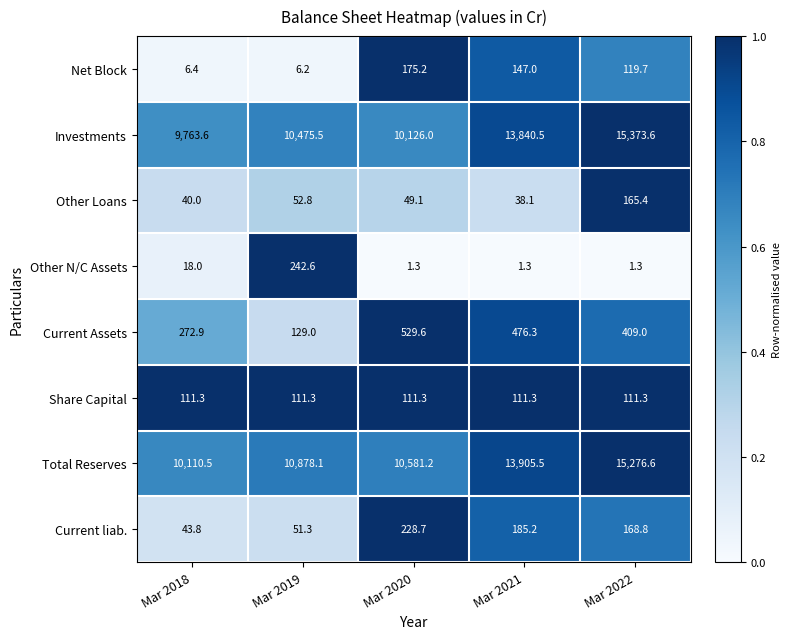

Which series has the largest range (max minus min)?

Investments